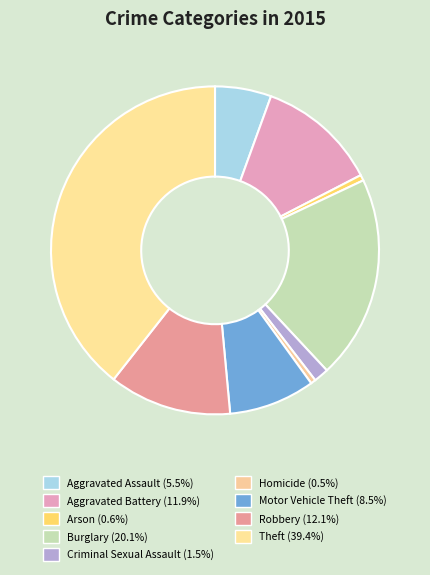

Count the number of slices in the pie.

9